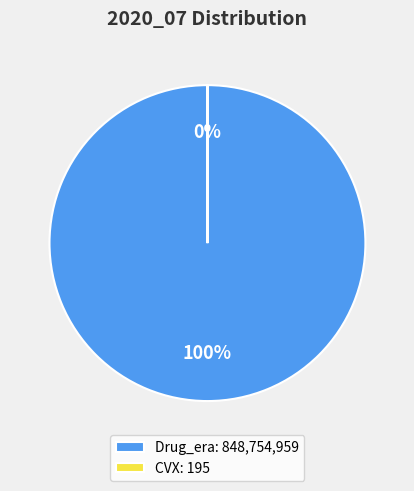

To the nearest percent, what is the difference between the largest and smallest slice percentages?

100%